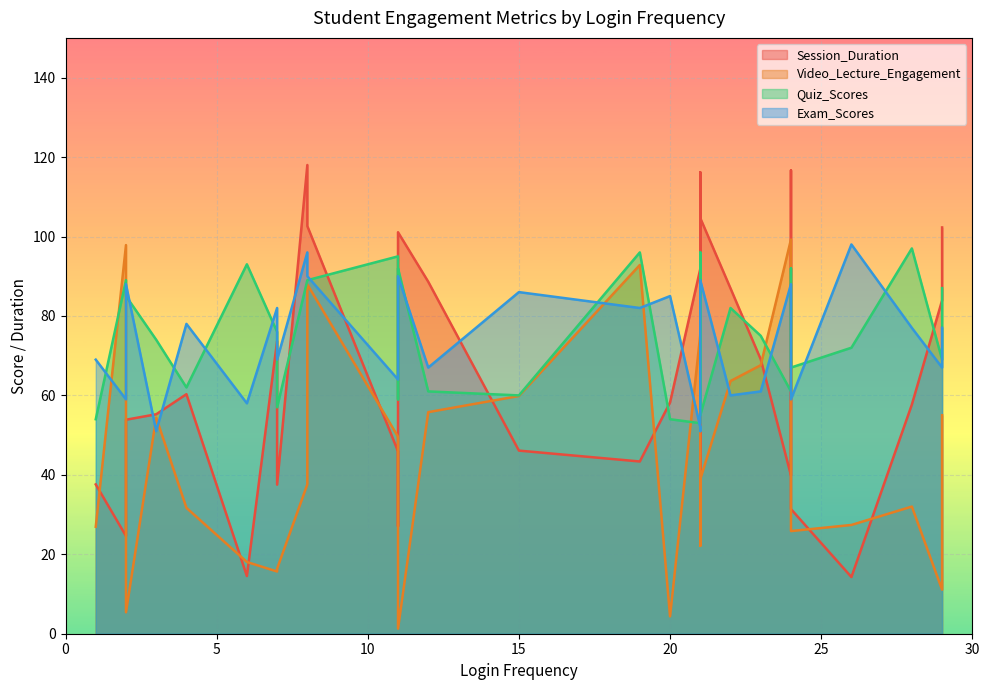

What is the spread (max minus min) of values at 11?

58.5